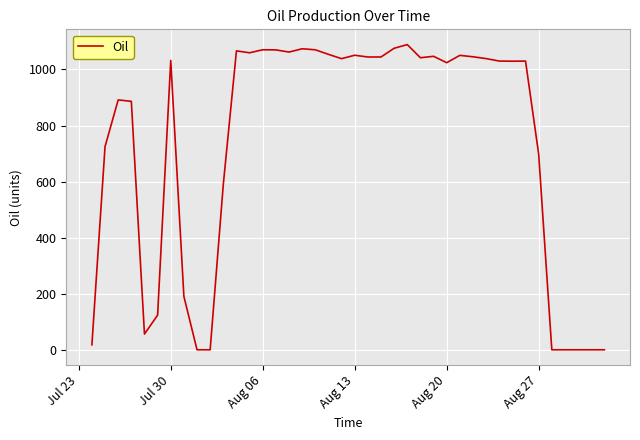

What is the difference between the maximum and minimum values?

1088.9